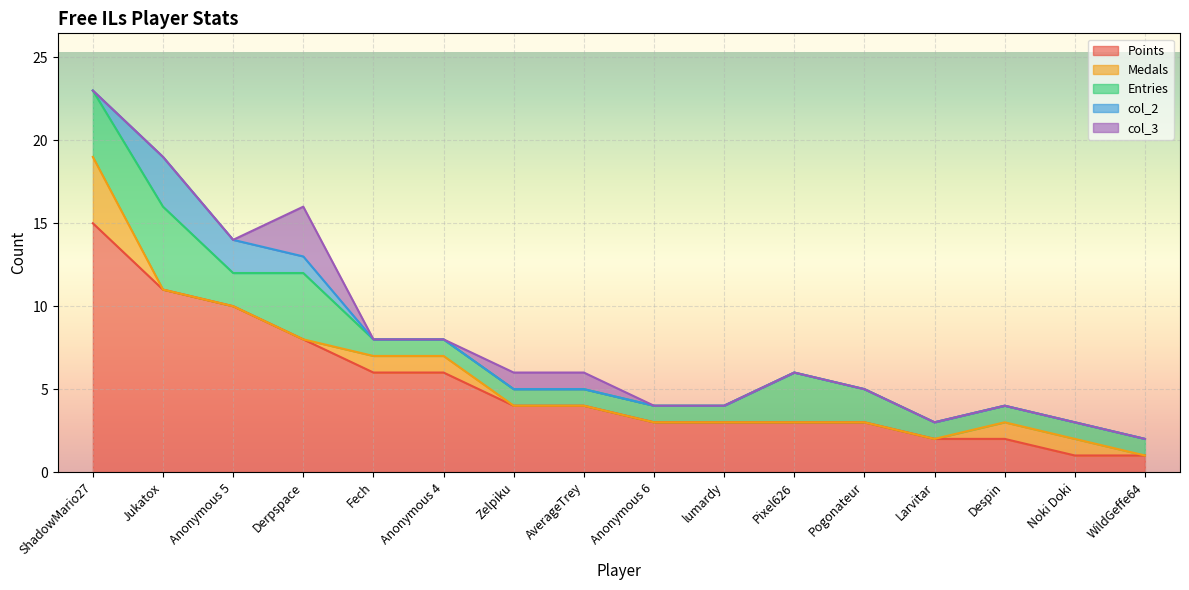

How many categories are shown in the chart?

16